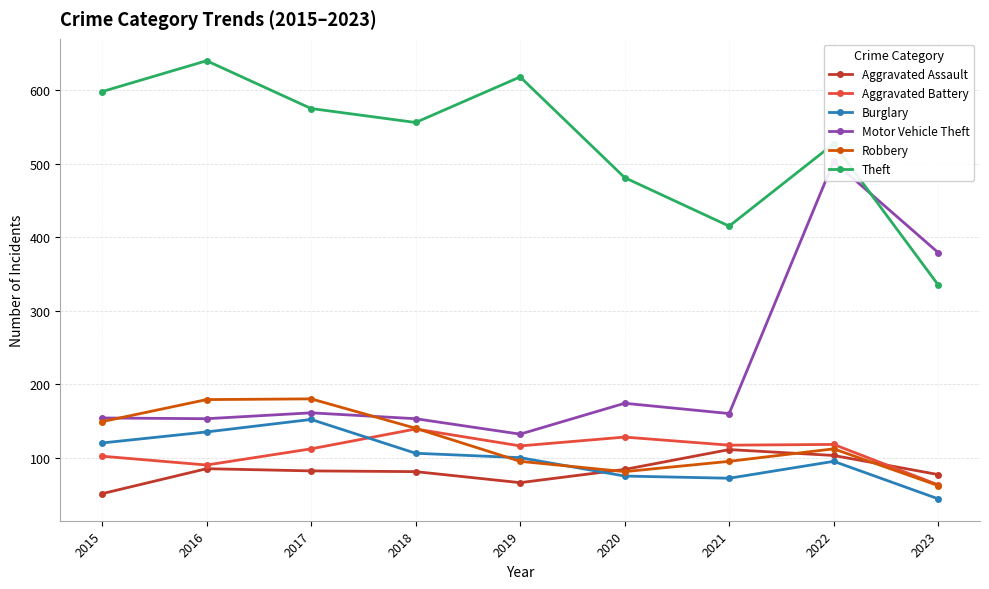

What value does the Robbery series have at 2020, to the nearest 5?

80